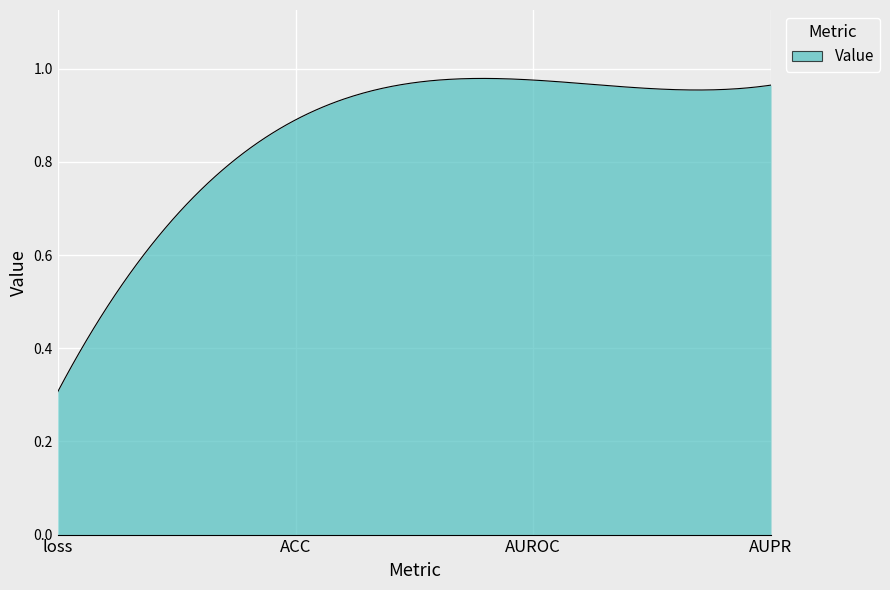

List the labels in order of value, smallest first.

loss, ACC, AUPR, AUROC